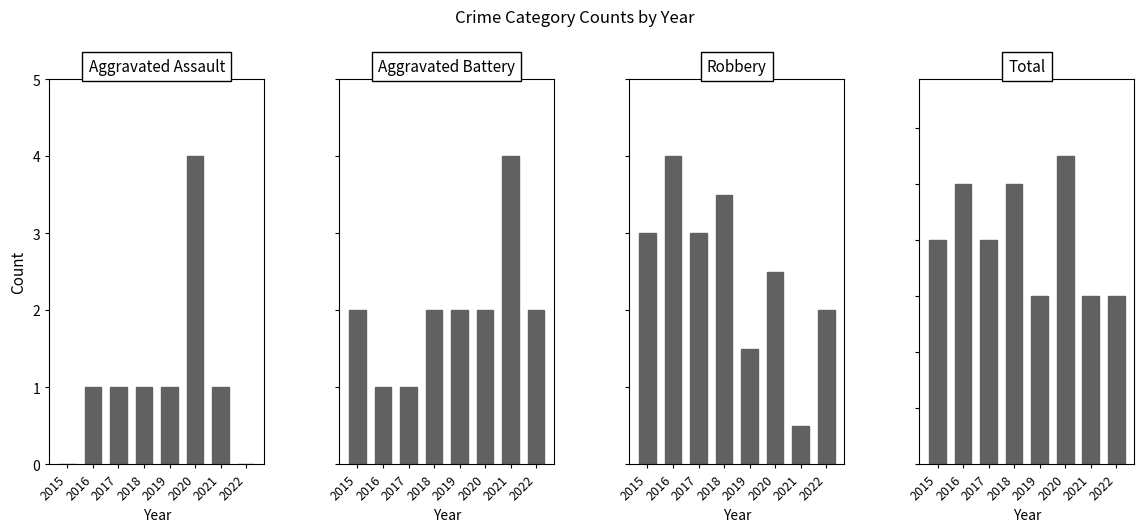

What is the greatest value displayed?

11